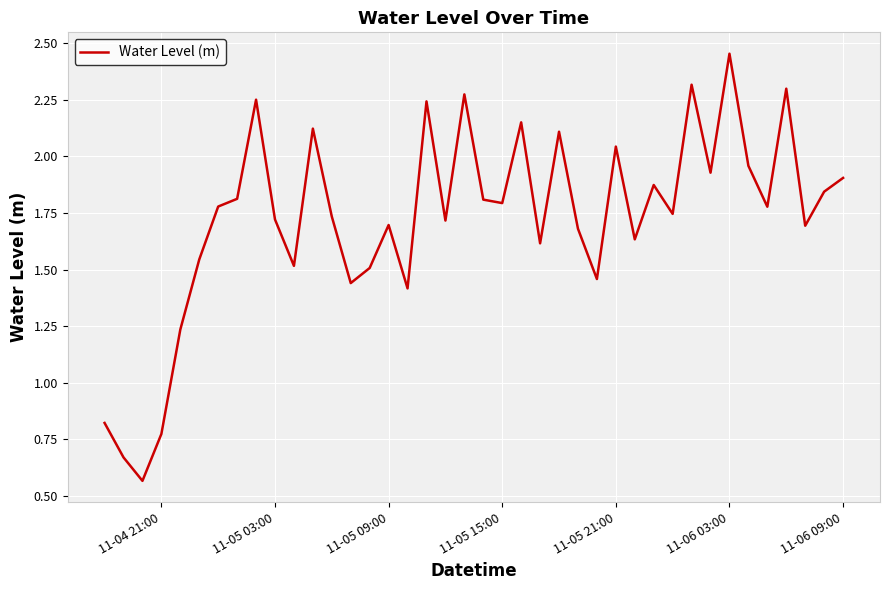

Does the chart display data point markers on the line(s)?

No